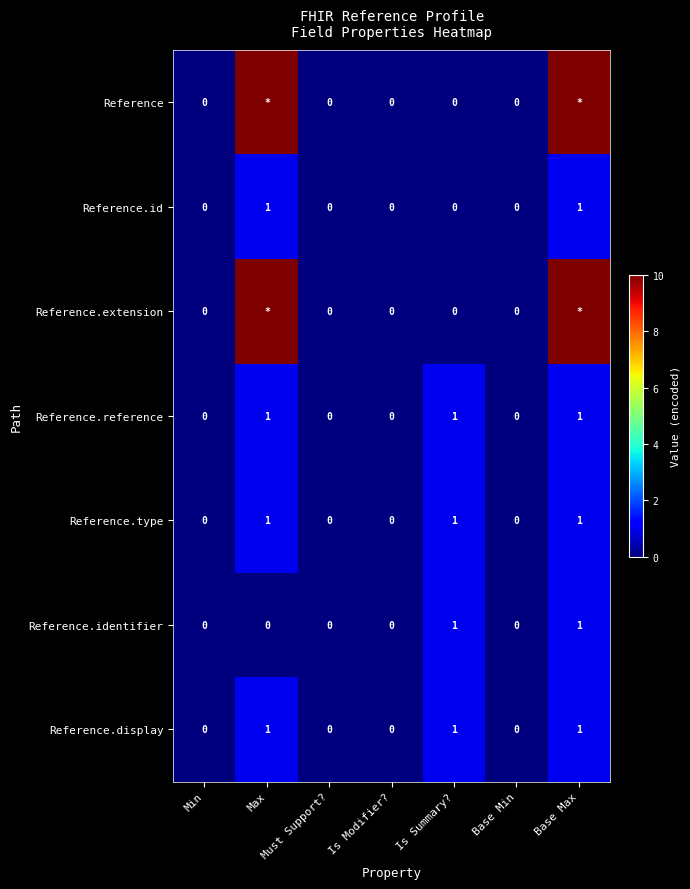

What is the total value across all series at Is Summary??

4